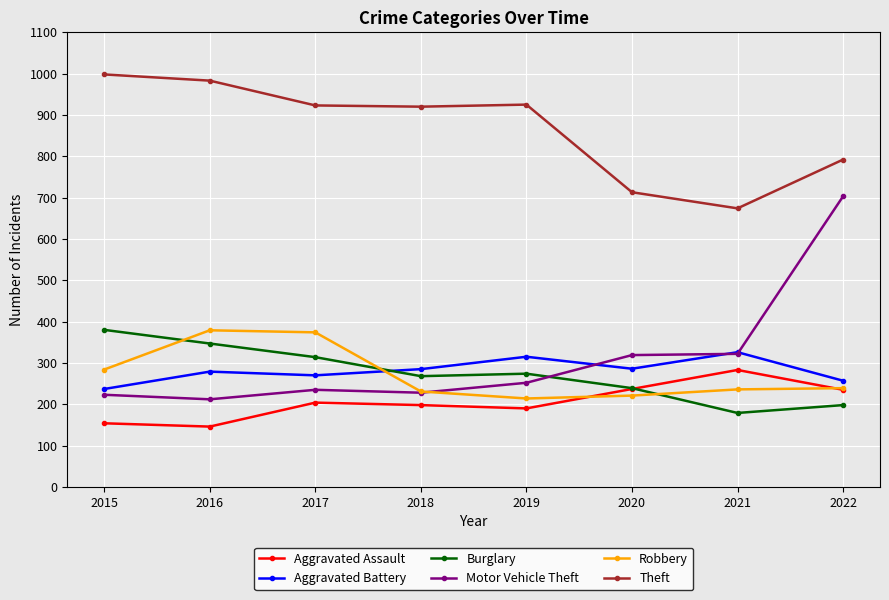

Is it true that Motor Vehicle Theft equals 319 at 2020?

True